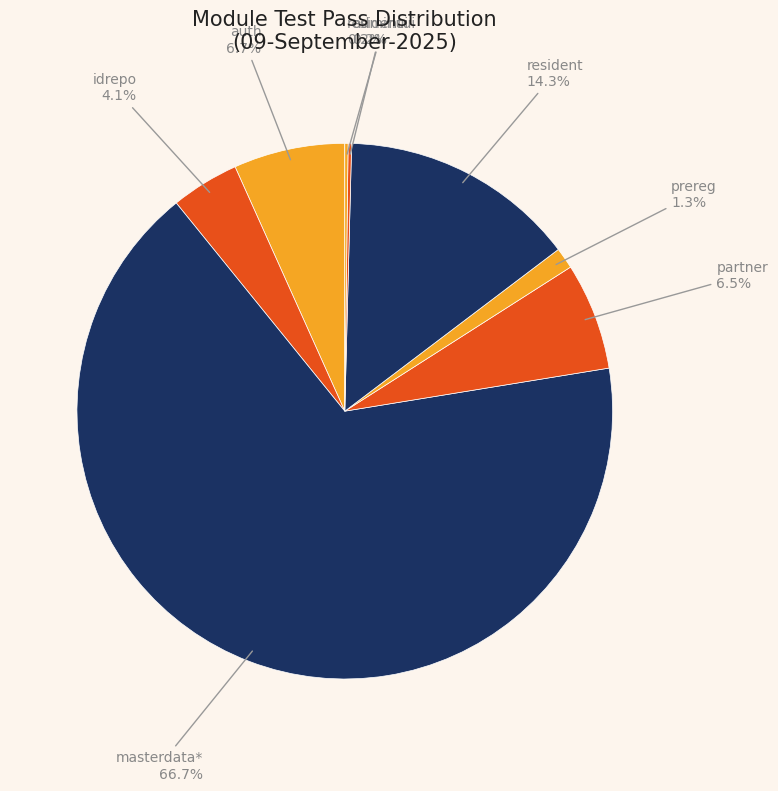

Approximately how many times larger is the value at prereg compared to resident?

0.1